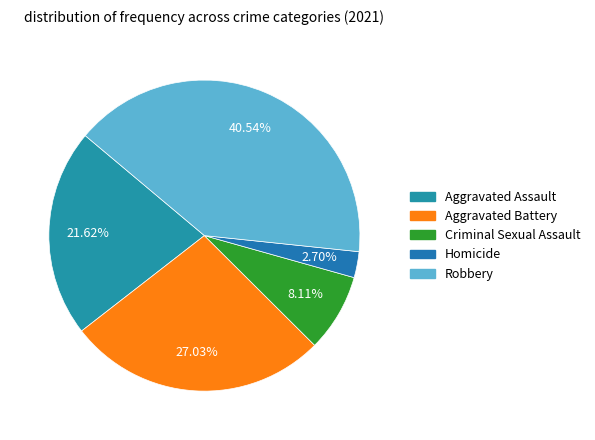

To the nearest percent, what is the average slice percentage?

20%